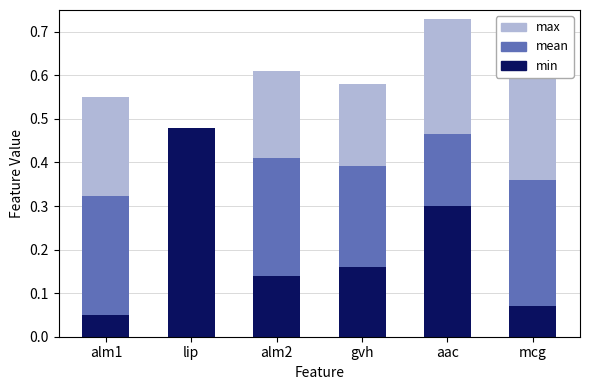

How many bars are there in each group?

3